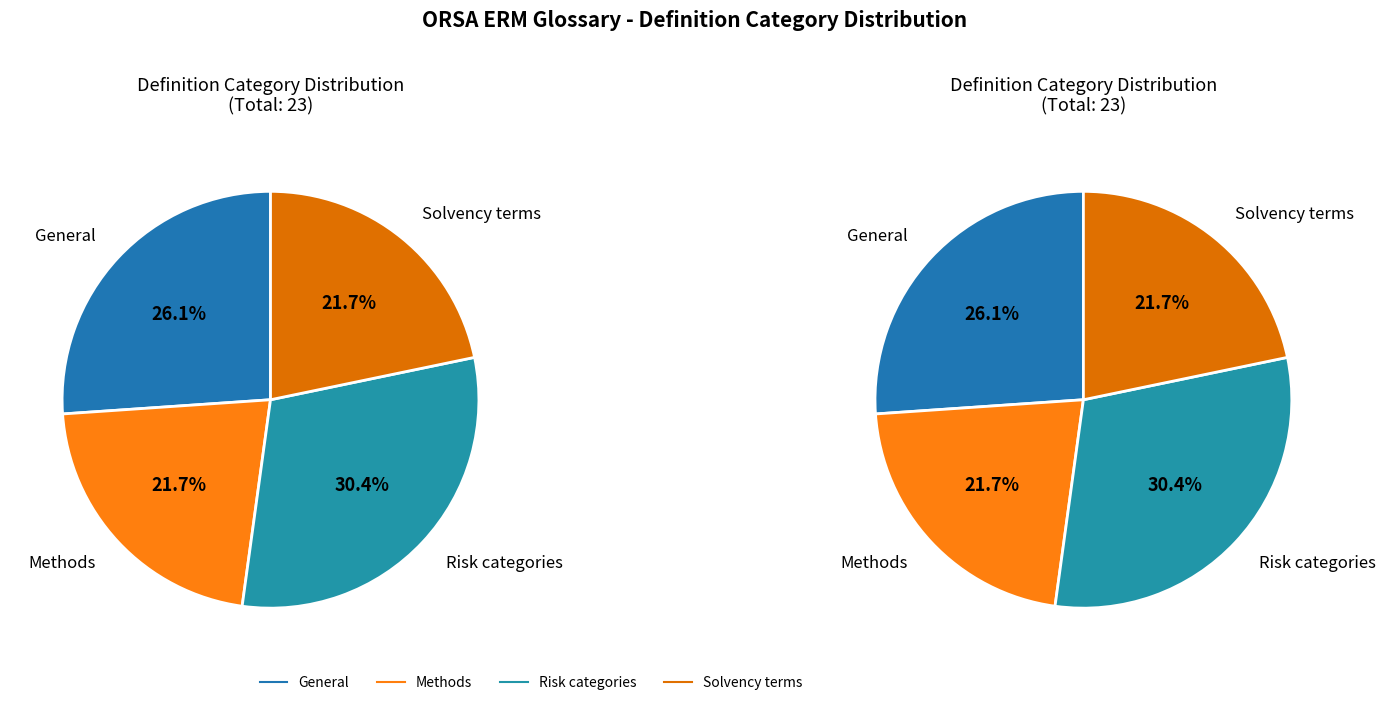

To the nearest percent, what is the average slice percentage?

25%